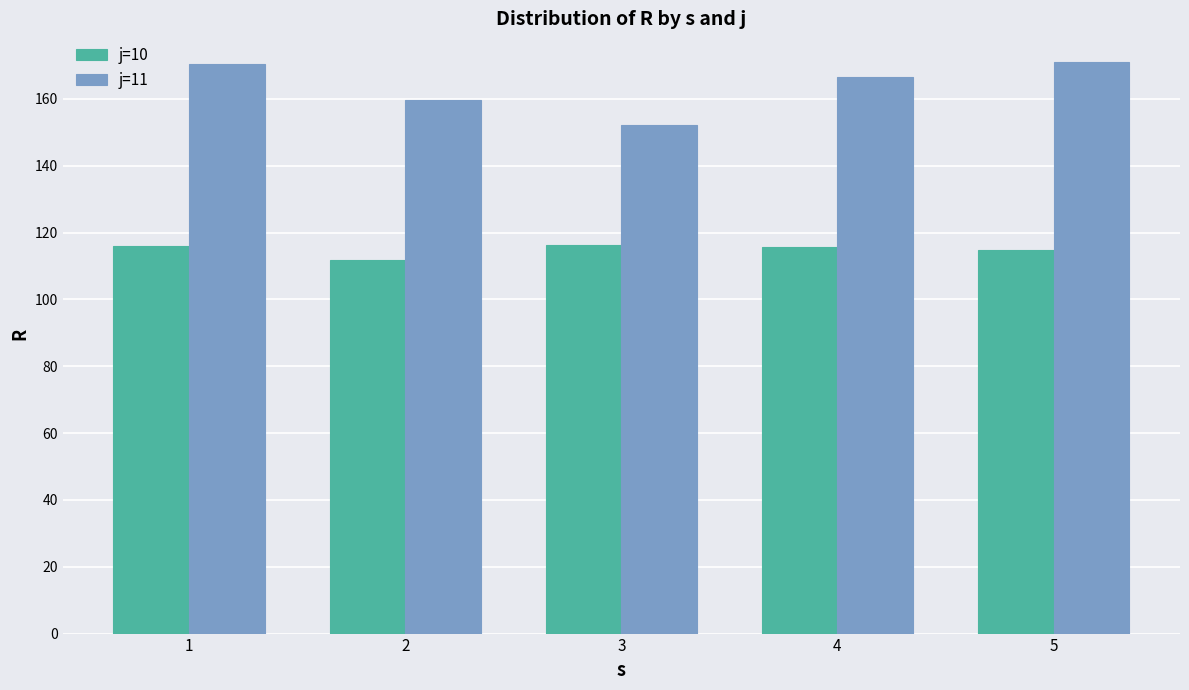

Rank the series at 5 from highest to lowest value.

j=11, j=10